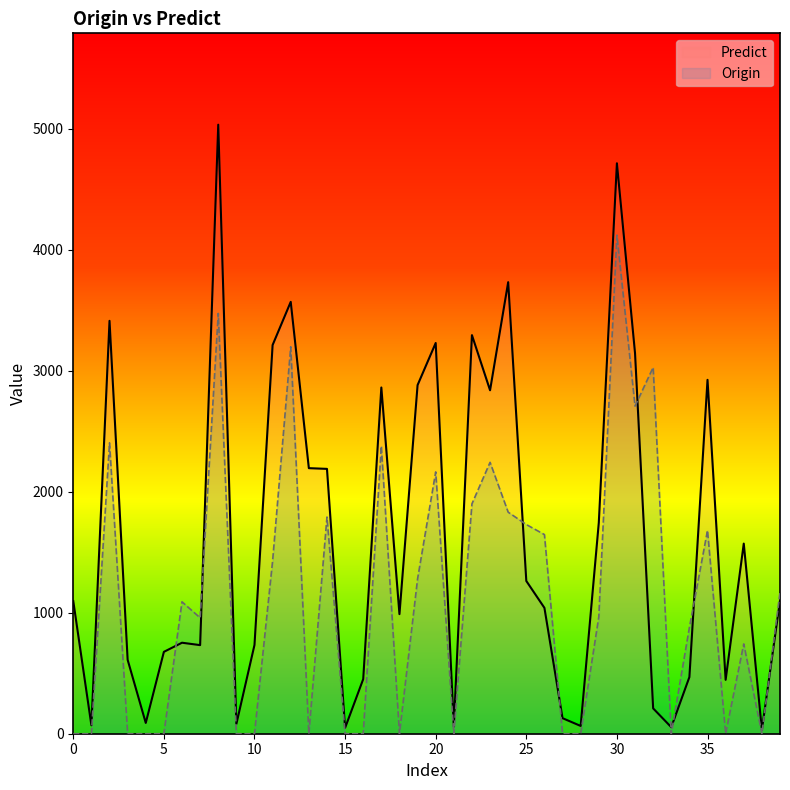

What is the difference between the maximum and second lowest values in the Origin series?

4121.0